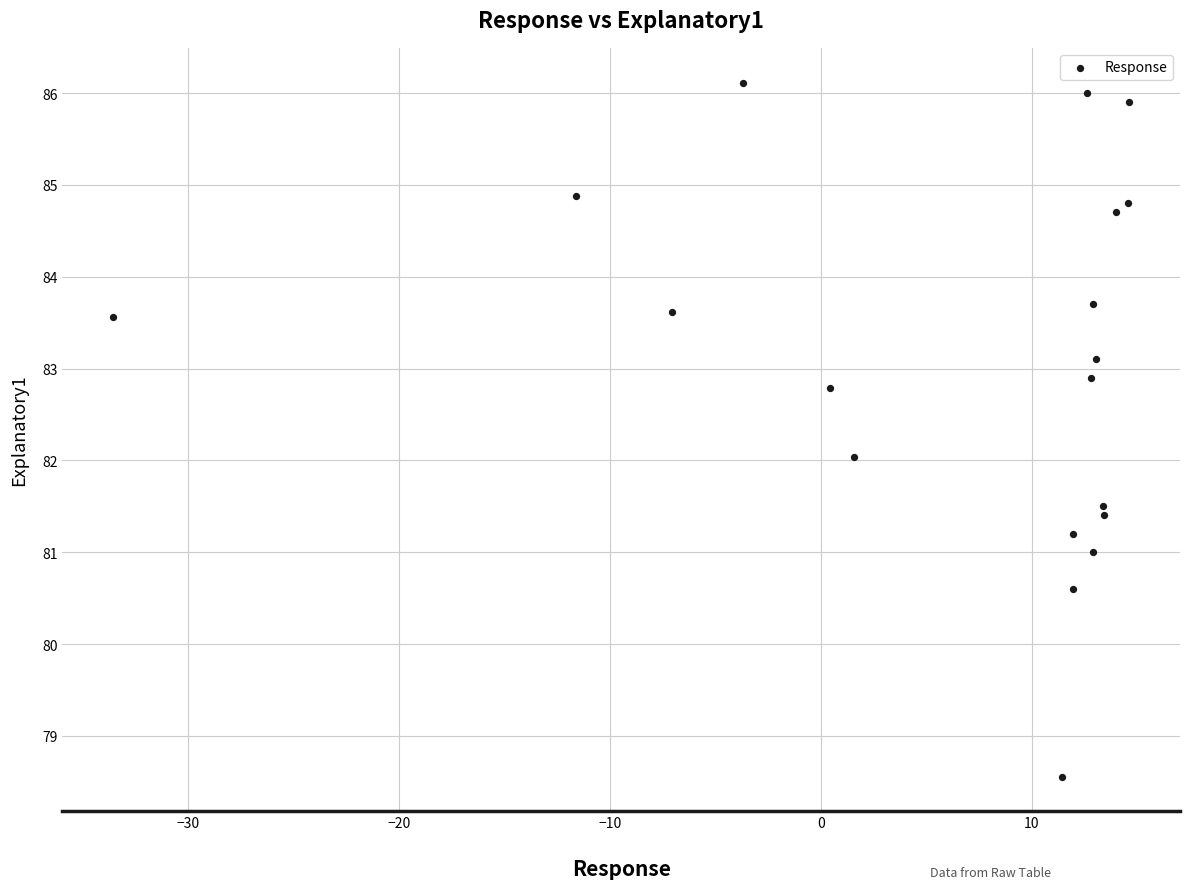

What is the range of X values (max minus min)?

48.2